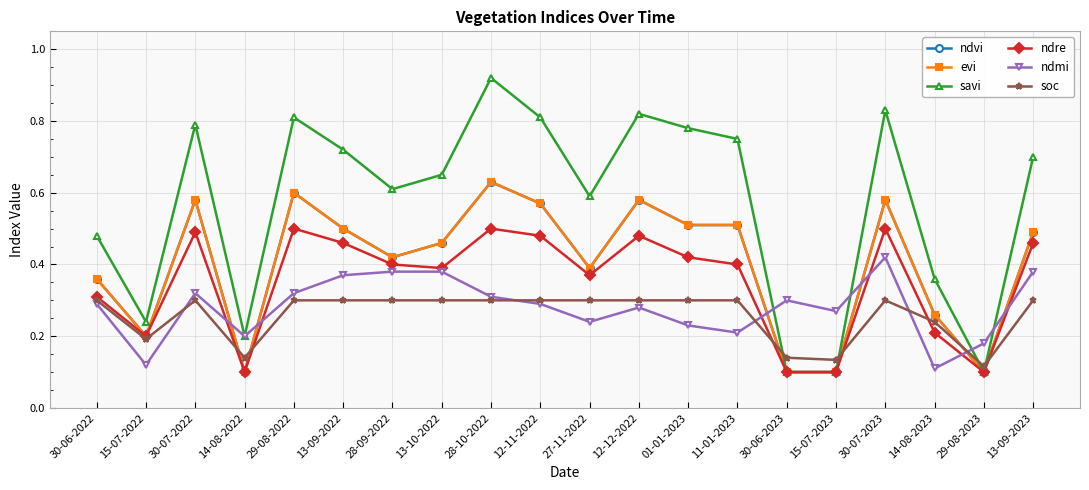

What is the lowest value of the soc series?

0.1